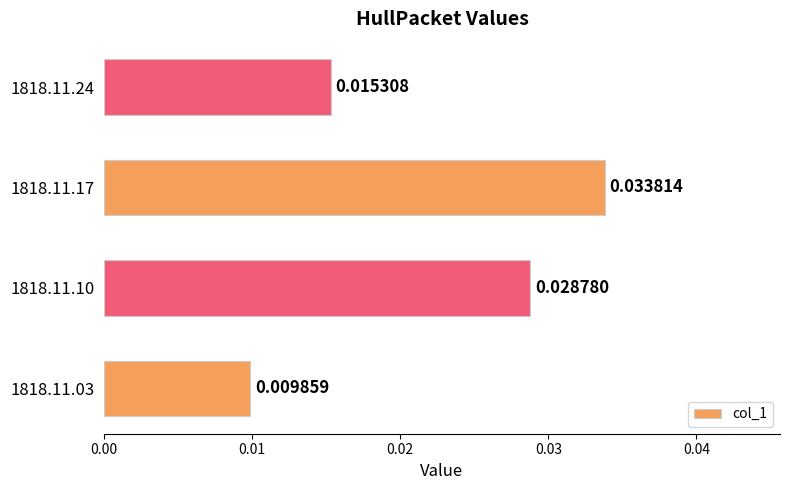

List the labels in order of value, largest first.

1818.11.17, 1818.11.10, 1818.11.24, 1818.11.03